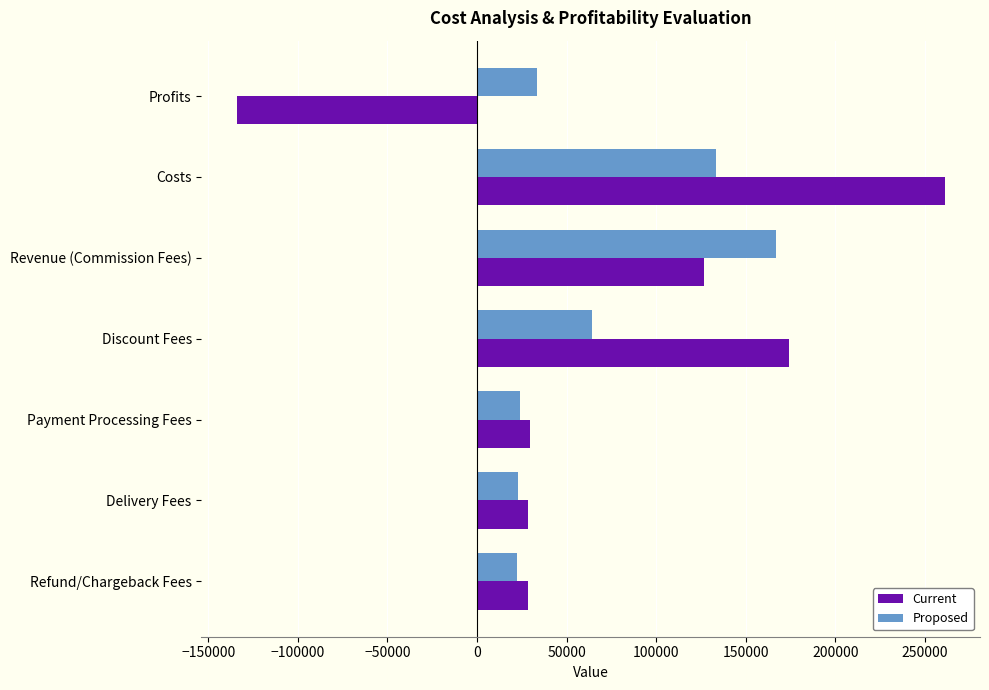

Where is Proposed nearest to the value 94618?

Discount Fees